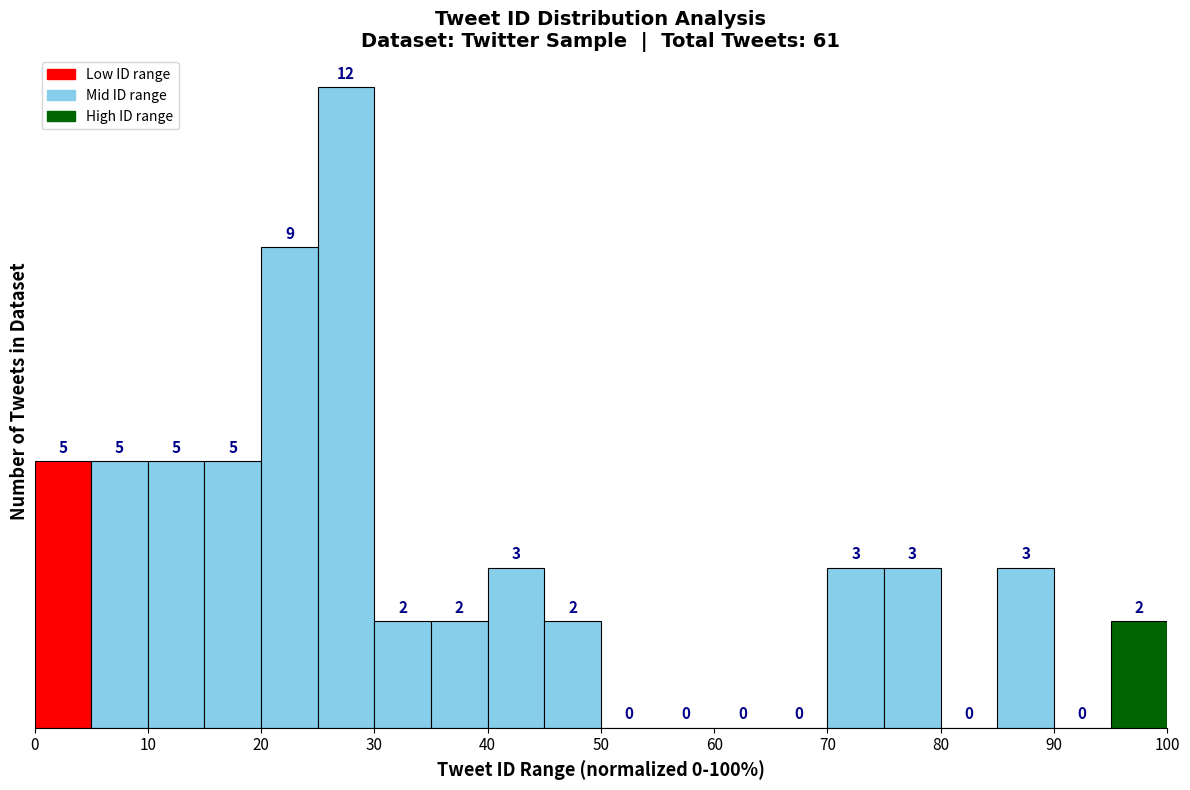

What is the height of the bar covering 35 to 40 on the x-axis?

2